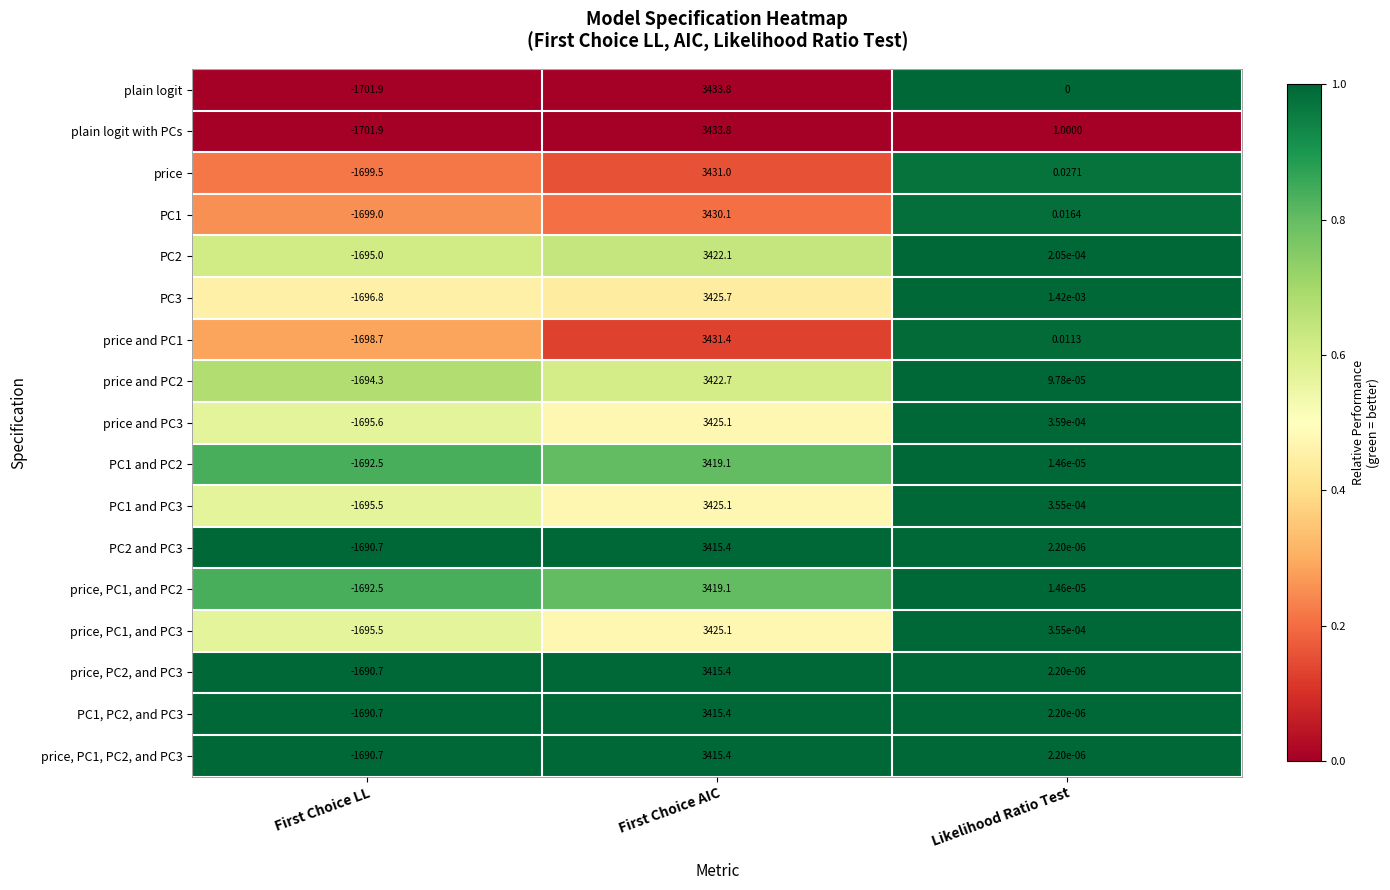

Which series changed the most between First Choice AIC and Likelihood Ratio Test?

plain logit